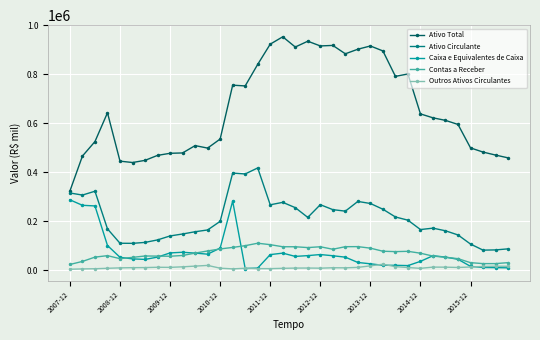

Which series has the largest total across all categories?

Ativo Total